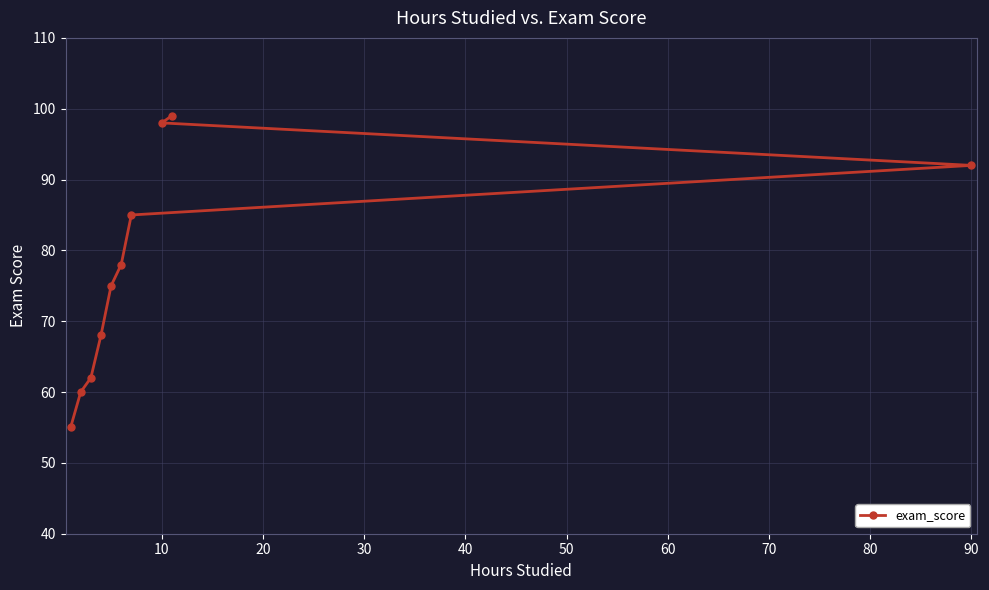

What is the smallest value displayed?

55